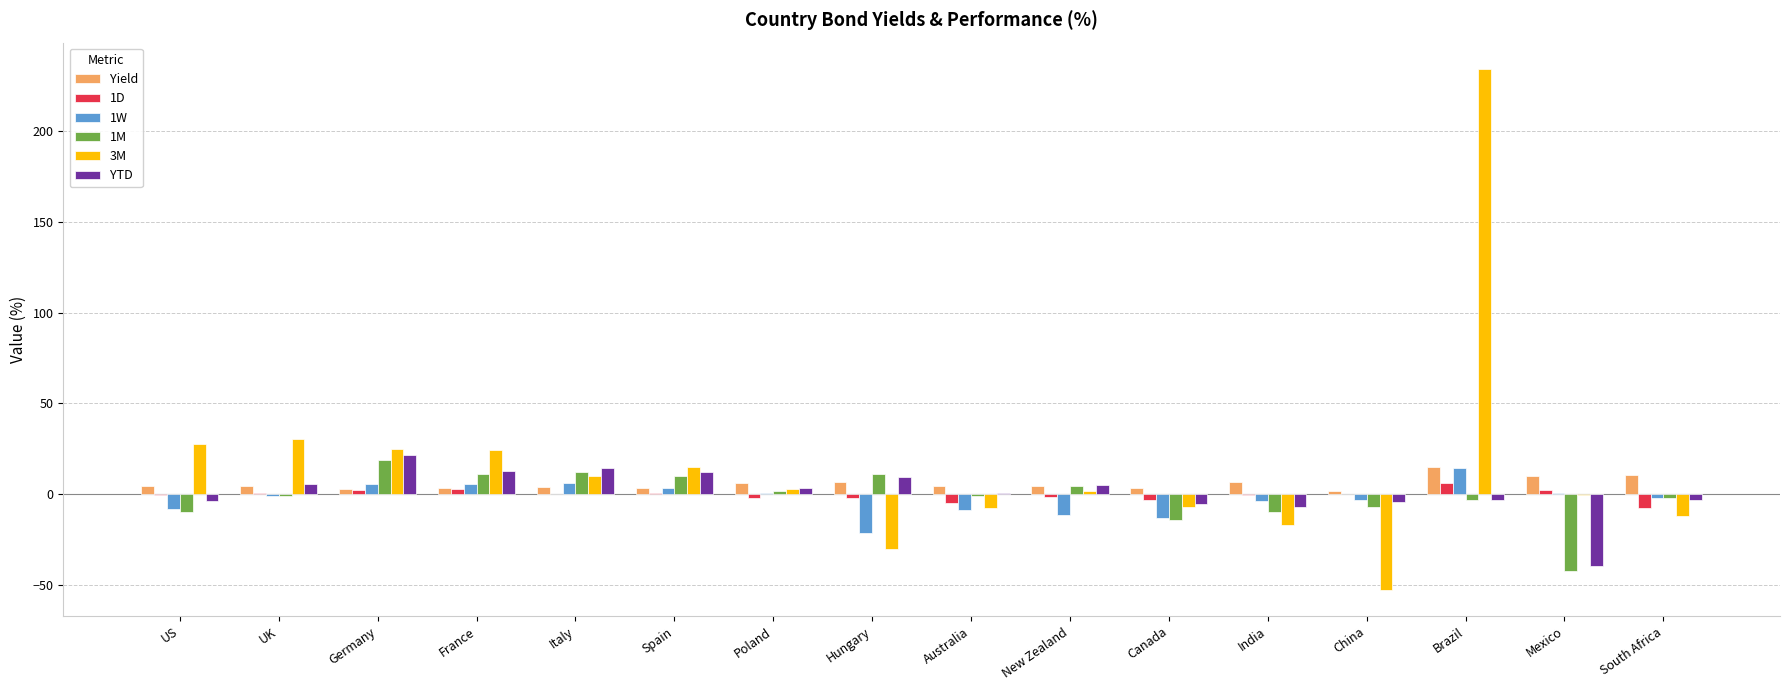

The YTD series shows 9.1 at Germany. True or false?

False